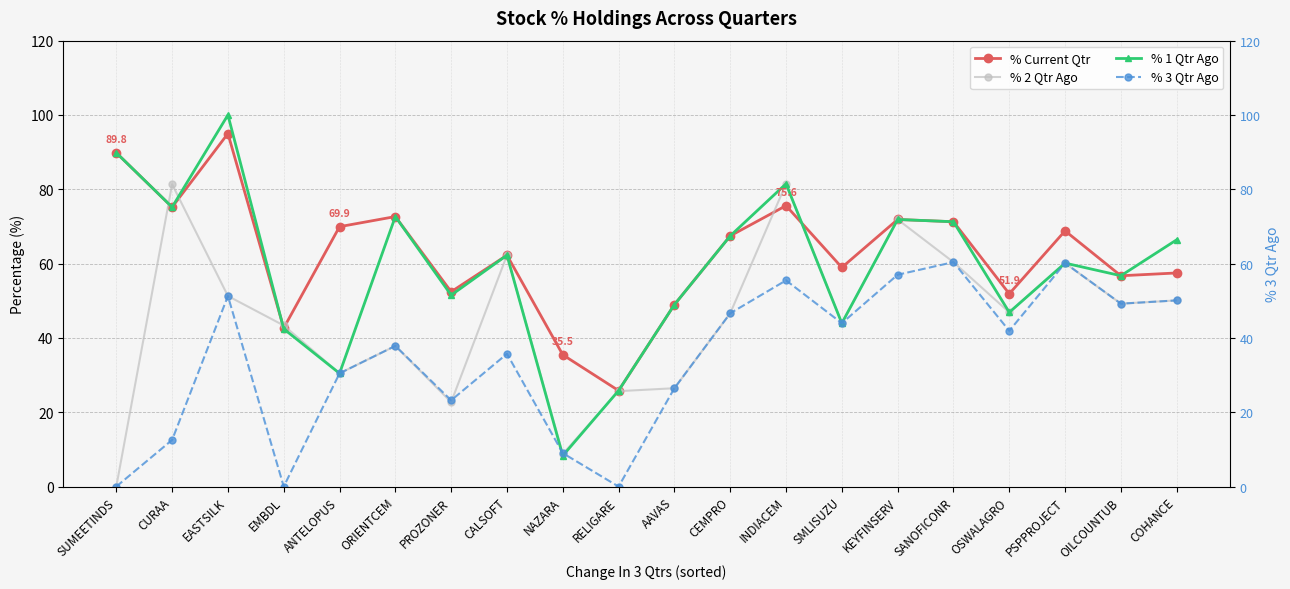

What position from the left is SMLISUZU?

14